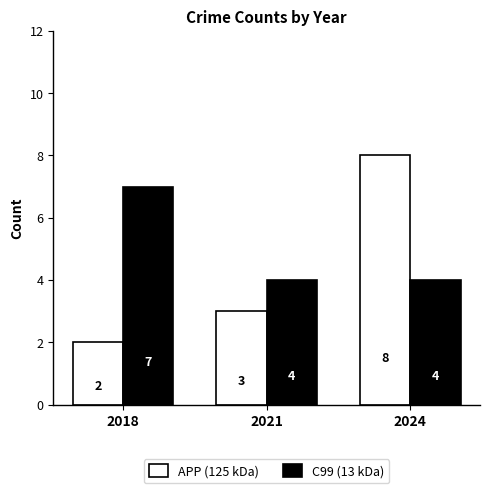

What is the sum of all C99 (13 kDa) values?

15